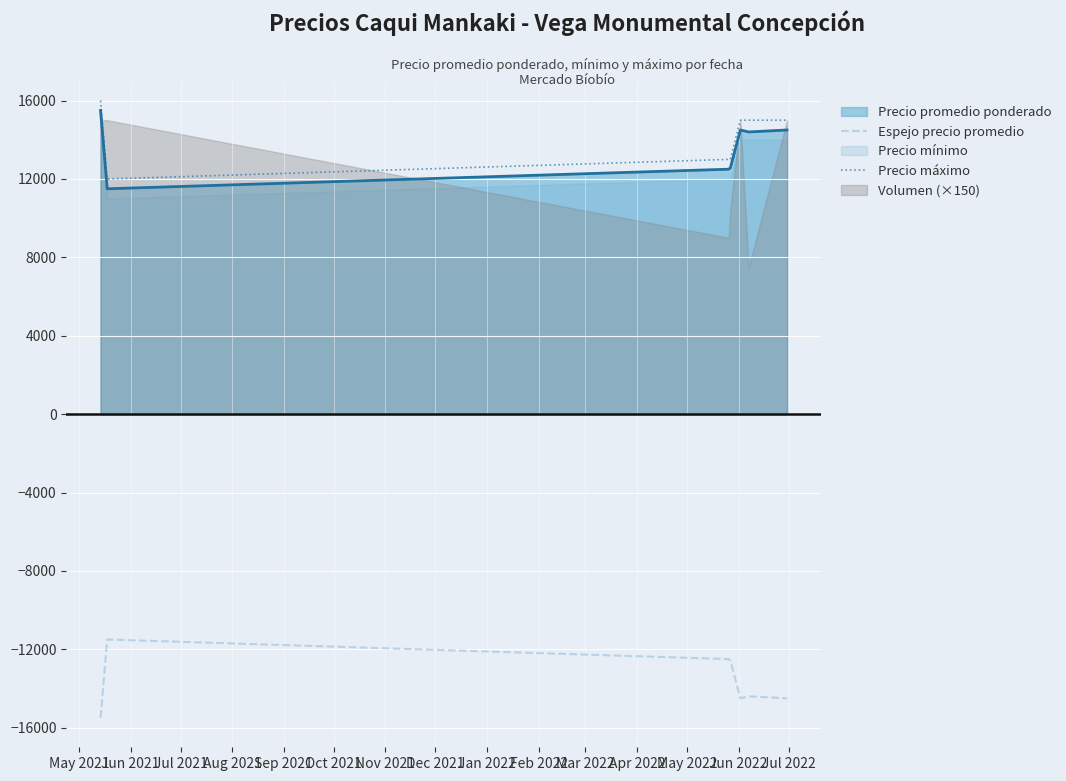

What is the minimum value for Precio máximo?

12000